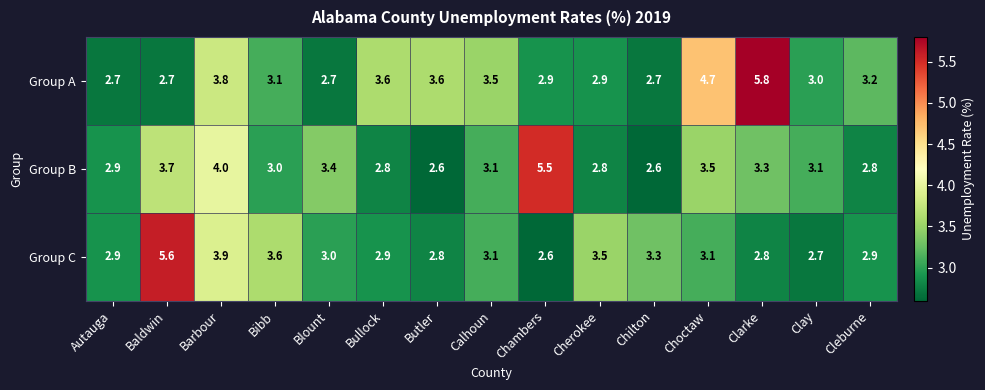

How many series are shown in this chart?

3